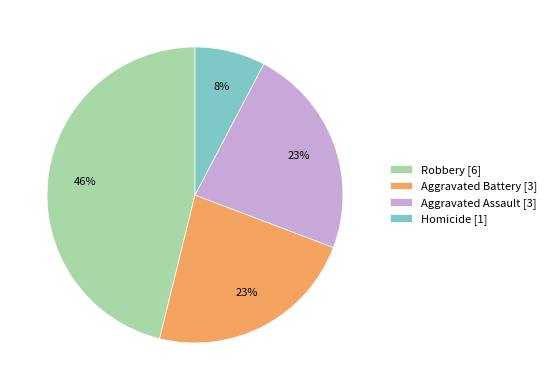

Does Homicide [1] account for over 50% of the chart?

No